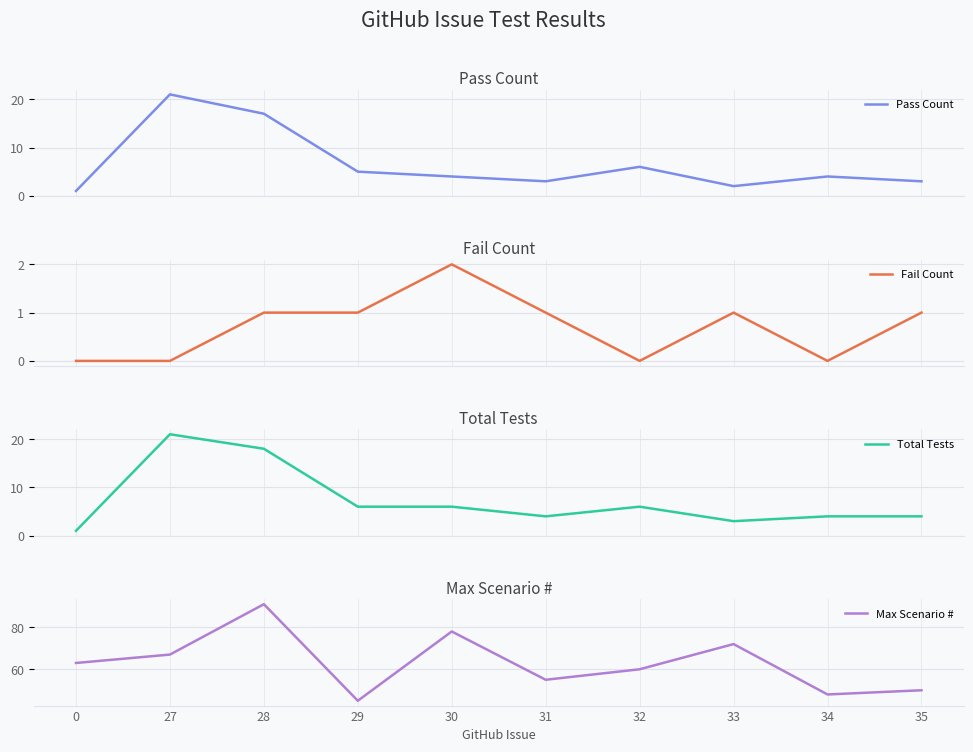

What is the maximum value shown in the chart?

91